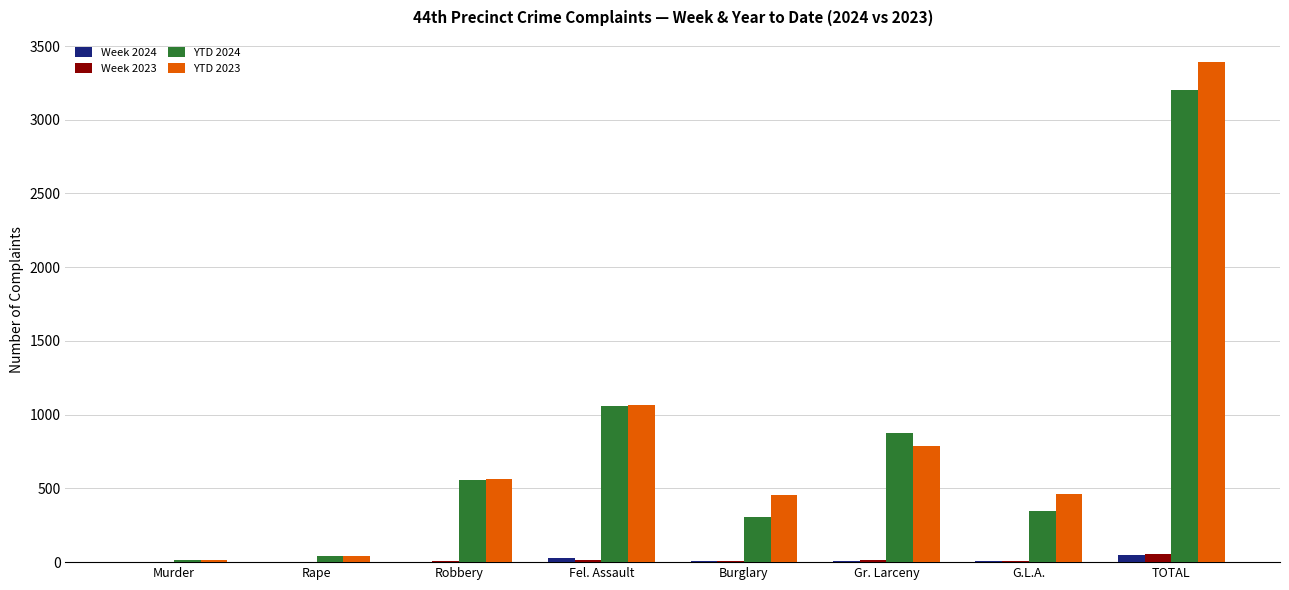

What is the sum of all YTD 2023 values?

6784